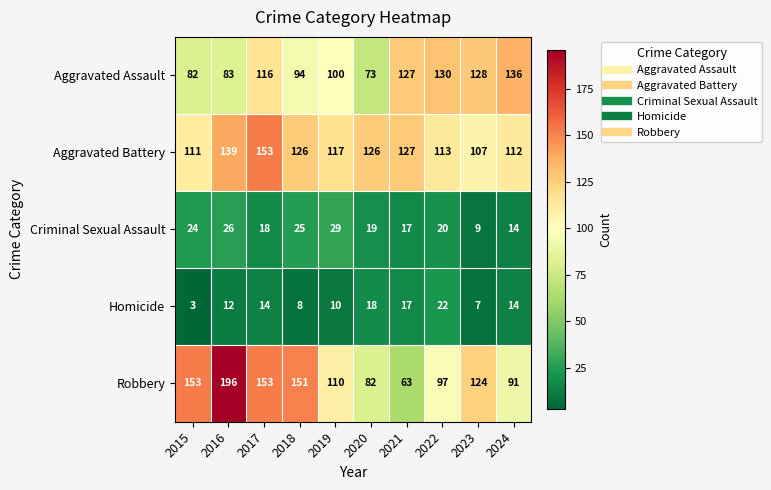

What is the total value across all series at 2024?

367